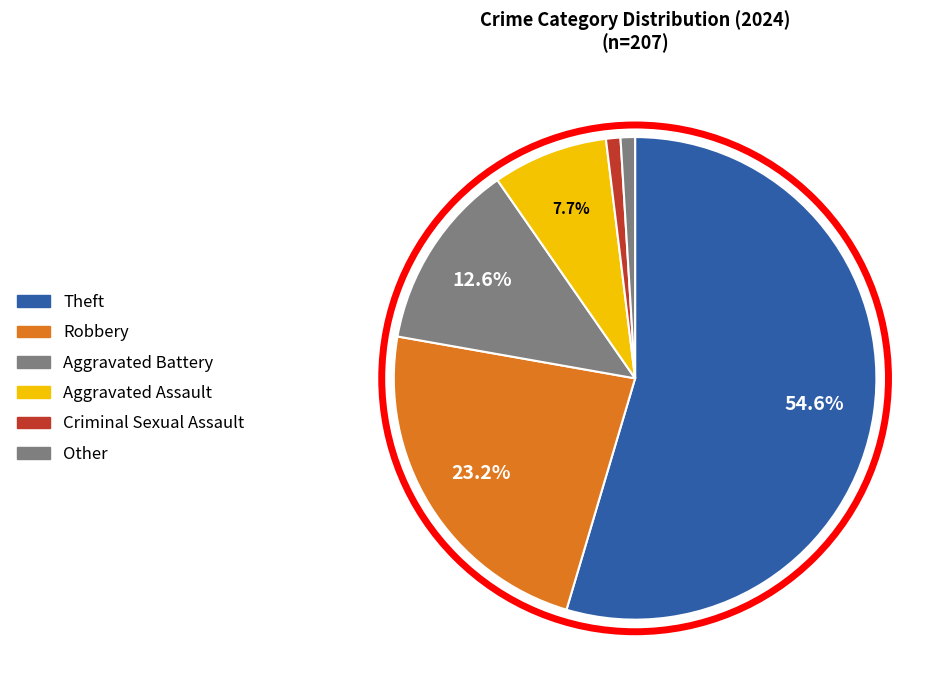

What percentage is the Other slice, to the nearest percent?

1%